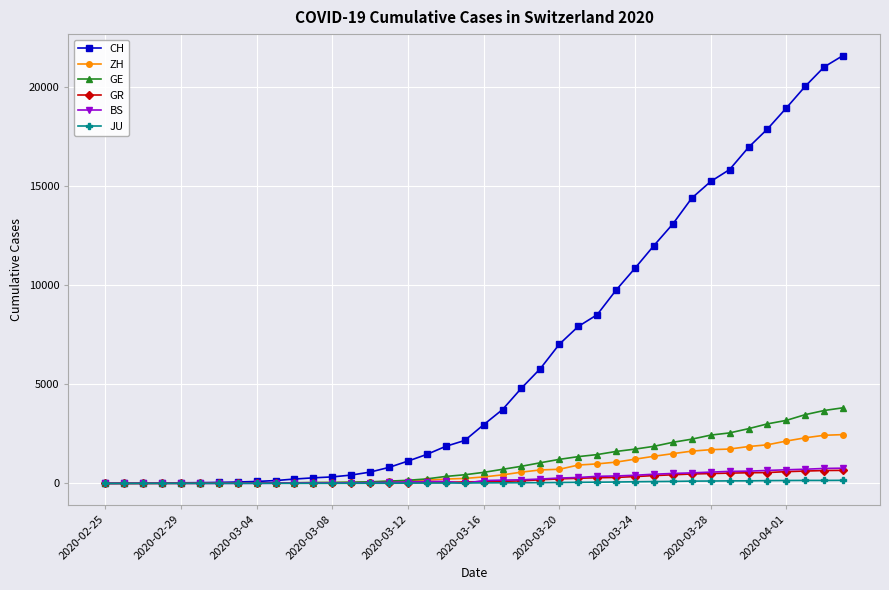

Which series has the largest total across all categories?

CH